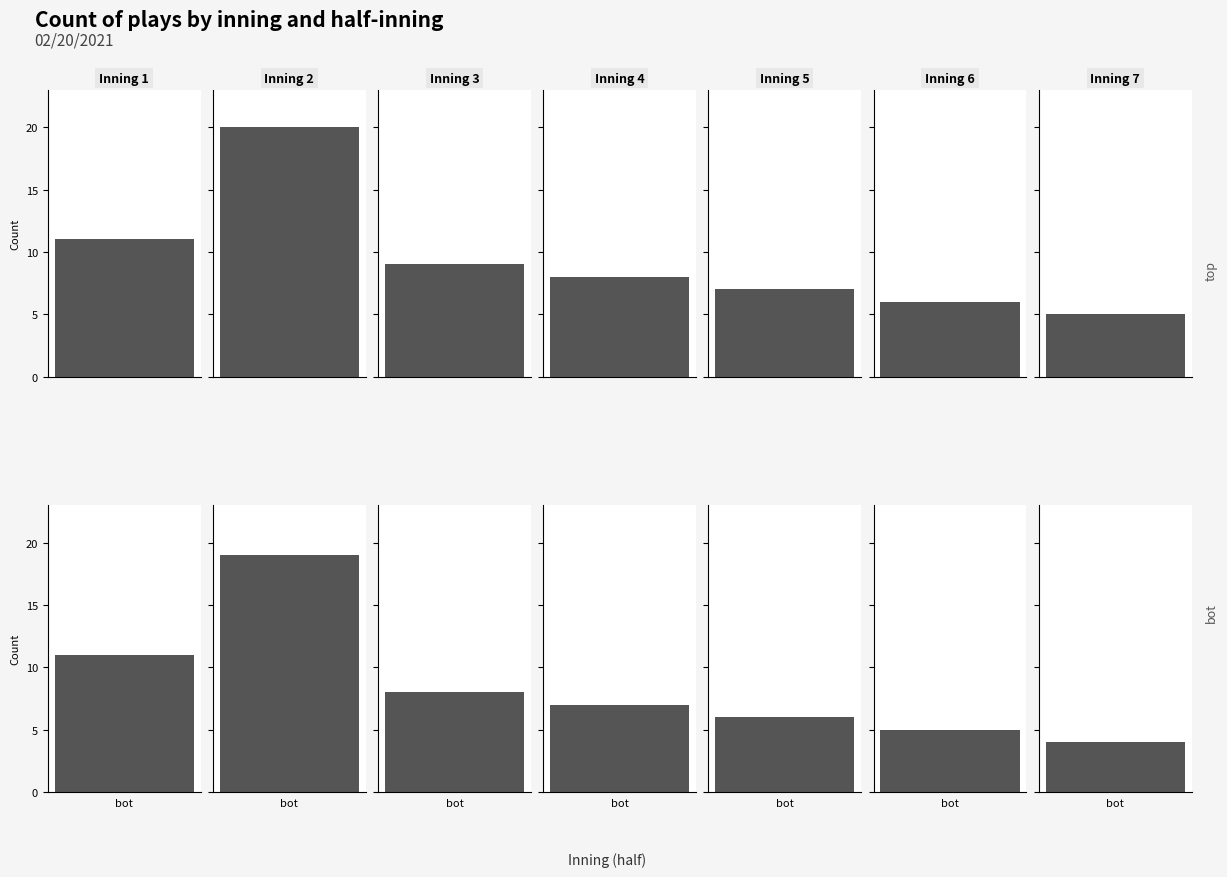

Rank the series by their average value, from lowest to highest.

bot, top